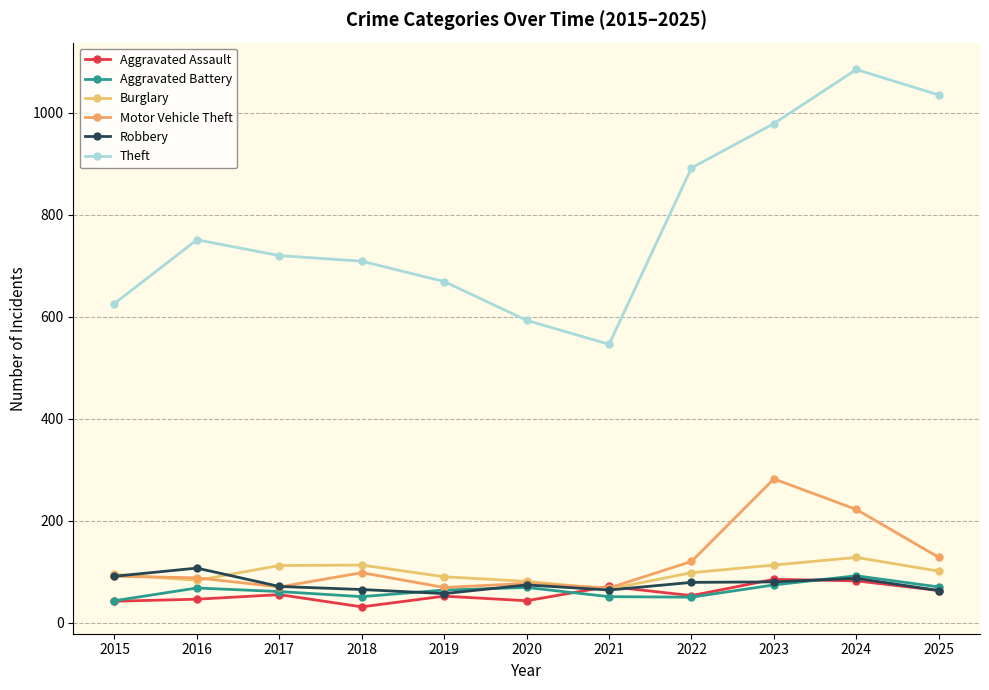

True or false: Motor Vehicle Theft and Burglary intersect in this chart.

True